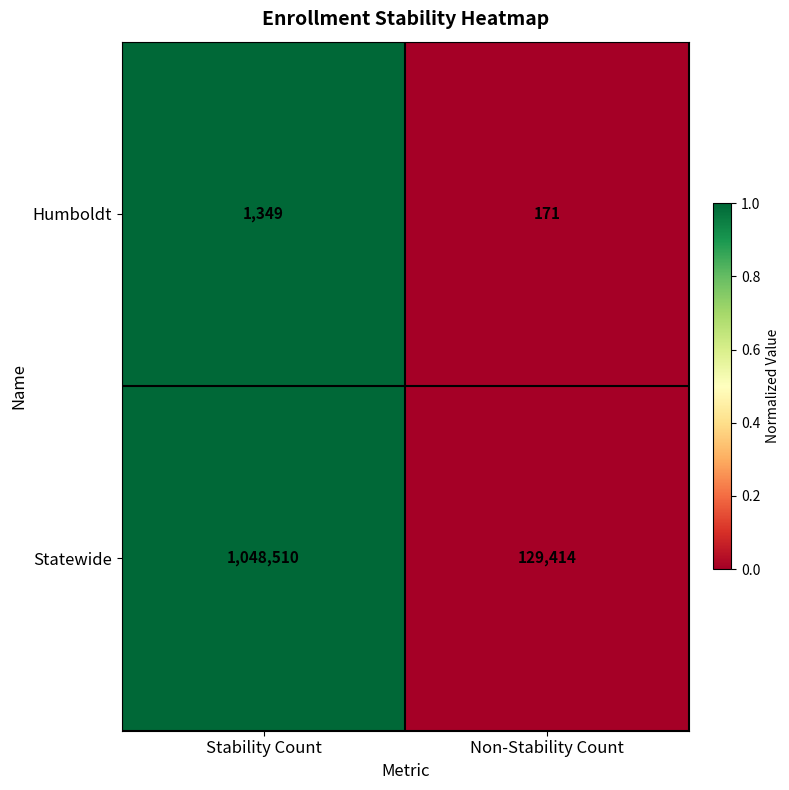

Reading left to right, transcribe all the data shown in this chart.

Humboldt: 1349	171
Statewide: 1048510	129414